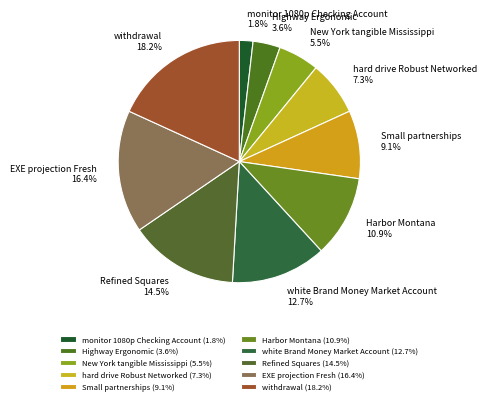

To the nearest percent, what is the average slice percentage?

10%